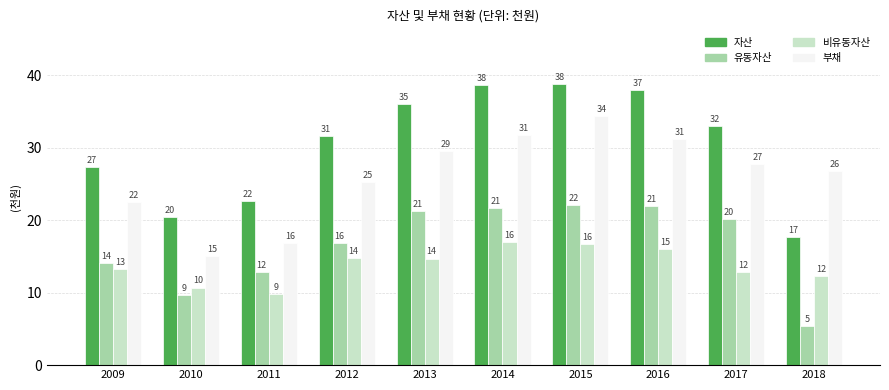

What are all the series names shown in the legend?

자산, 유동자산, 비유동자산, 부채